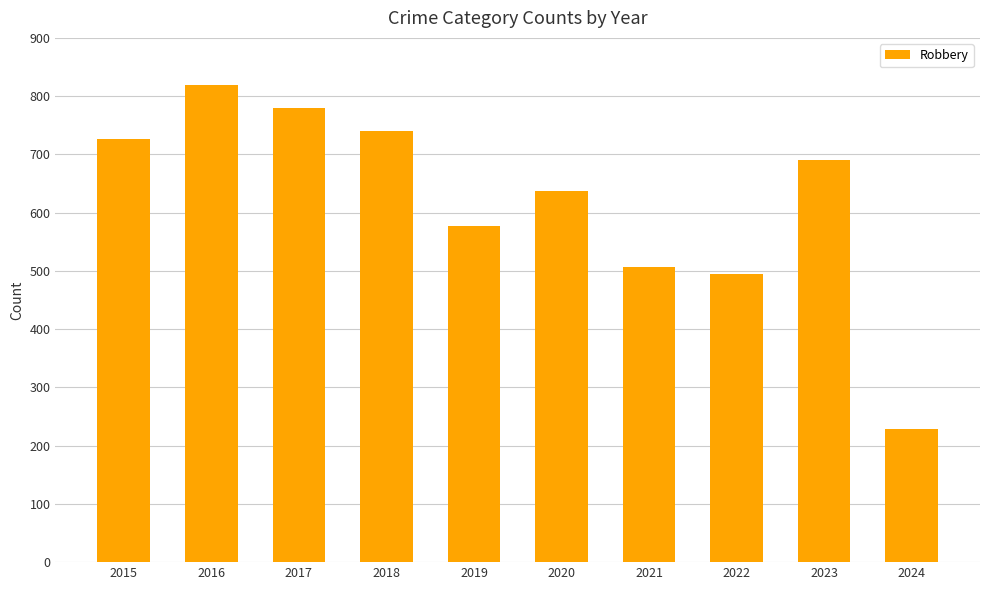

Which label corresponds to the smallest value in the chart?

2024